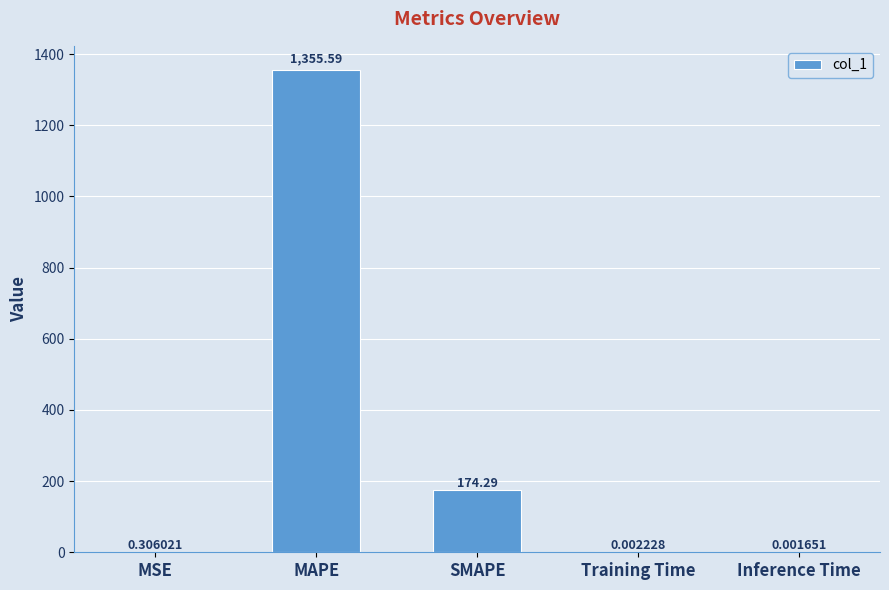

Which label corresponds to the largest value in the chart?

MAPE